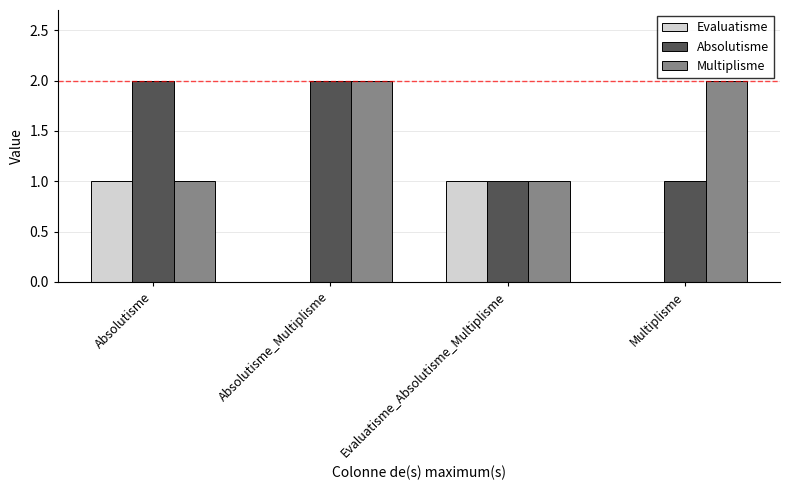

Reading right to left, list all the values displayed in this chart.

Evaluatisme: Multiplisme=0	Evaluatisme_Absolutisme_Multiplisme=1	Absolutisme_Multiplisme=0	Absolutisme=1
Absolutisme: Multiplisme=1	Evaluatisme_Absolutisme_Multiplisme=1	Absolutisme_Multiplisme=2	Absolutisme=2
Multiplisme: Multiplisme=2	Evaluatisme_Absolutisme_Multiplisme=1	Absolutisme_Multiplisme=2	Absolutisme=1